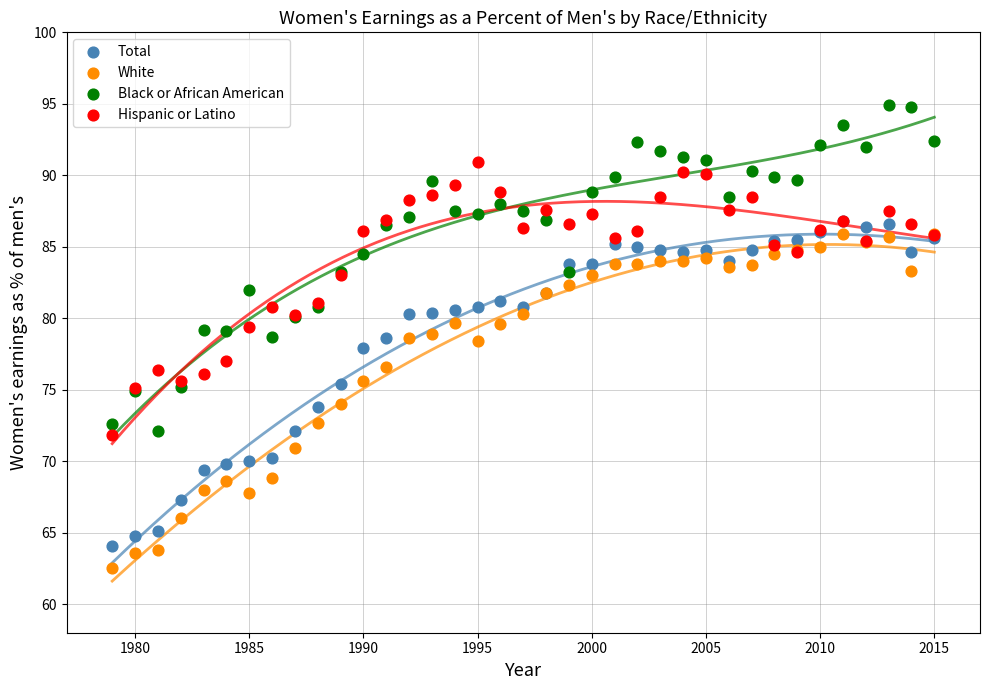

Which series reaches the maximum Y coordinate?

Black or African American